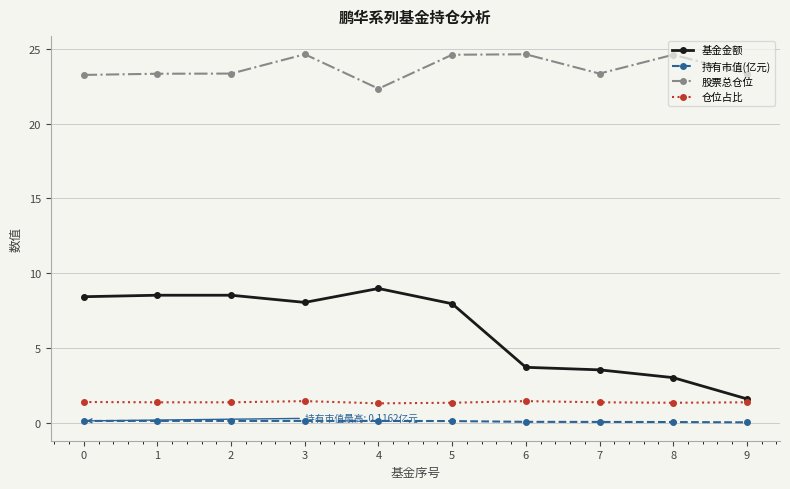

What are all the series names shown in the legend?

基金金额, 持有市值(亿元), 股票总仓位, 仓位占比